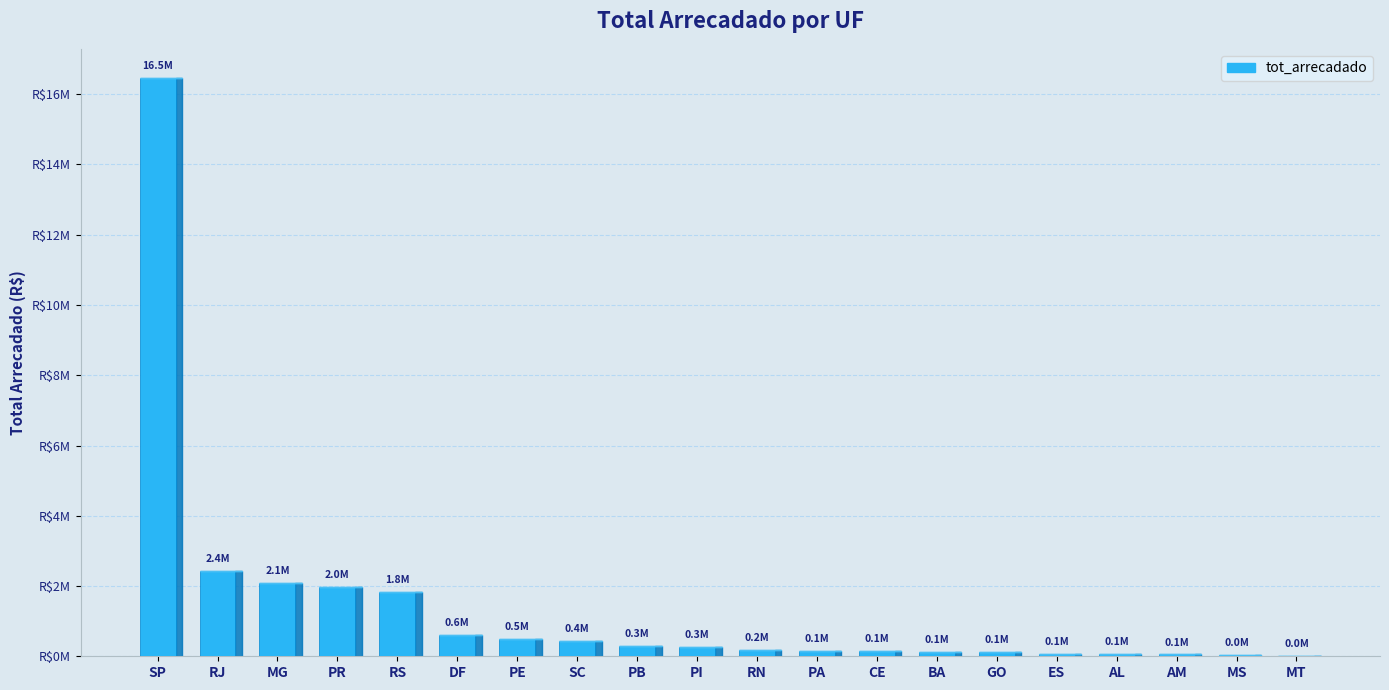

List the labels in order of value, smallest first.

MT, MS, AM, AL, ES, GO, BA, CE, PA, RN, PI, PB, SC, PE, DF, RS, PR, MG, RJ, SP